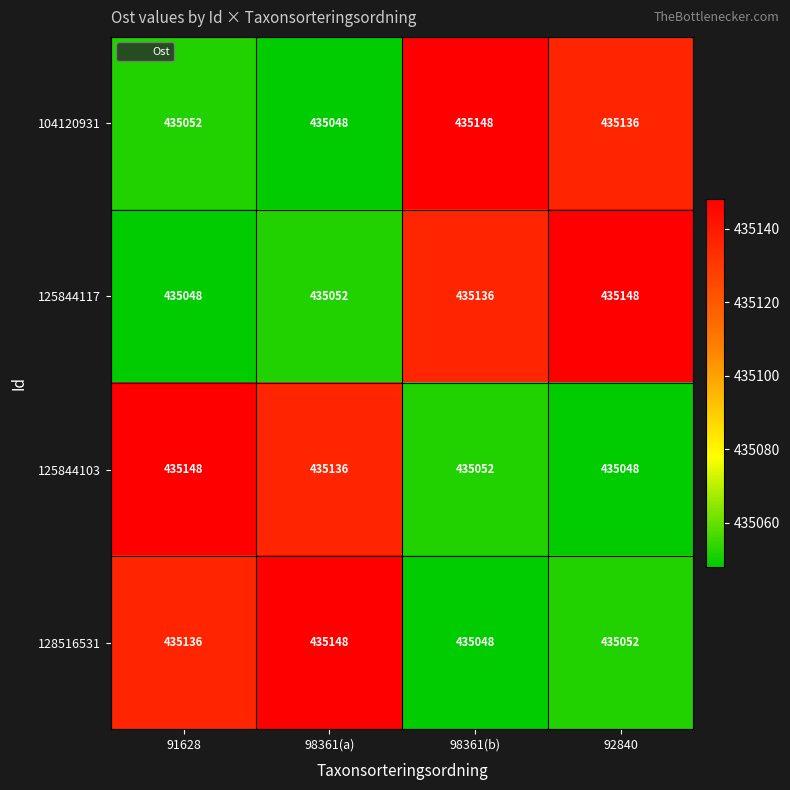

What is the spread (max minus min) of values at 92840?

100